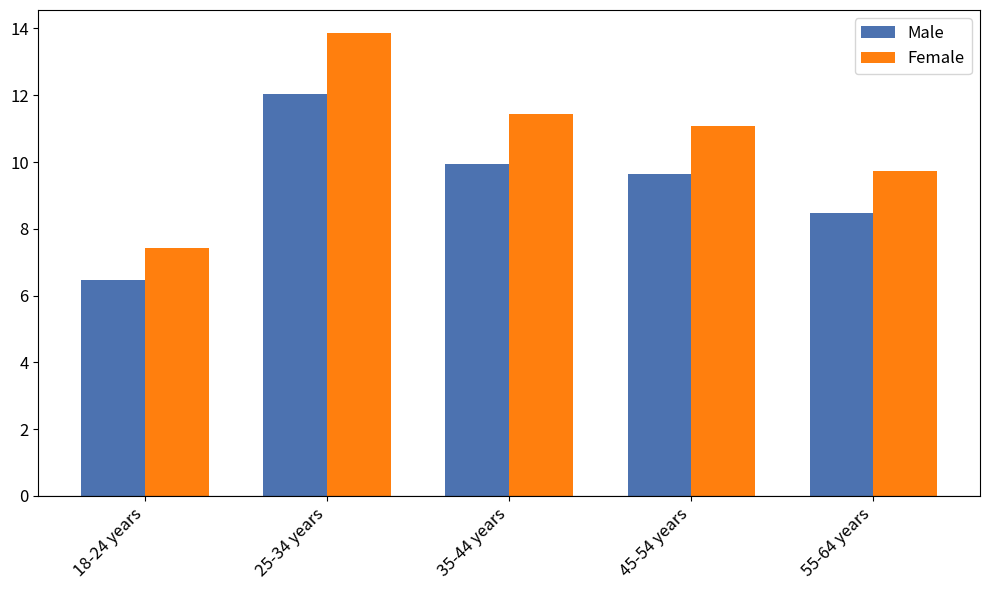

What is the maximum value for Male?

12.0